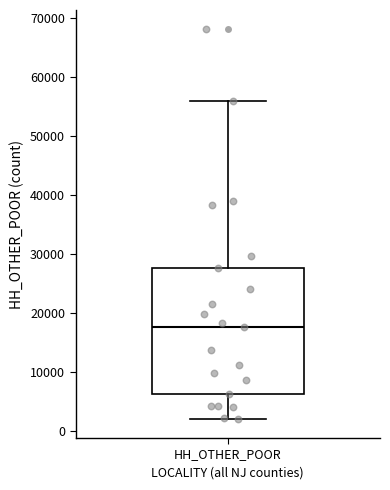

Transcribe this box plot: give where the median line is, the range the box spans, and where the two whiskers end, as read against the y-axis. The values are not printed on the chart, so give them approximately, as read against the axis.

median 18000, box 6000 to 28000, whiskers 2000 to 56000